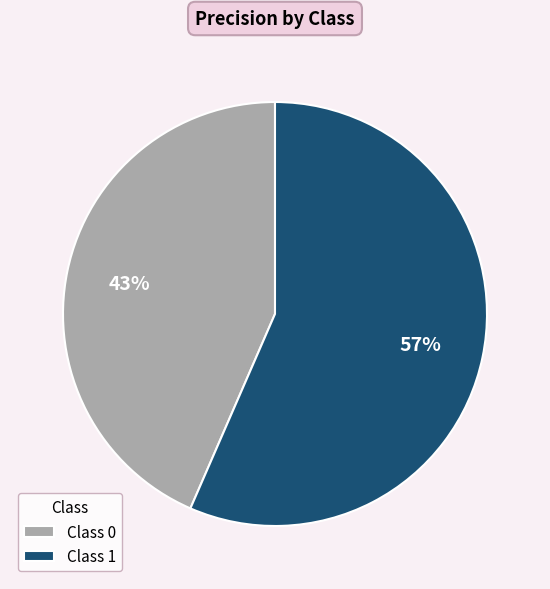

To the nearest percent, what is the combined percentage of Class 1 and Class 0?

100%